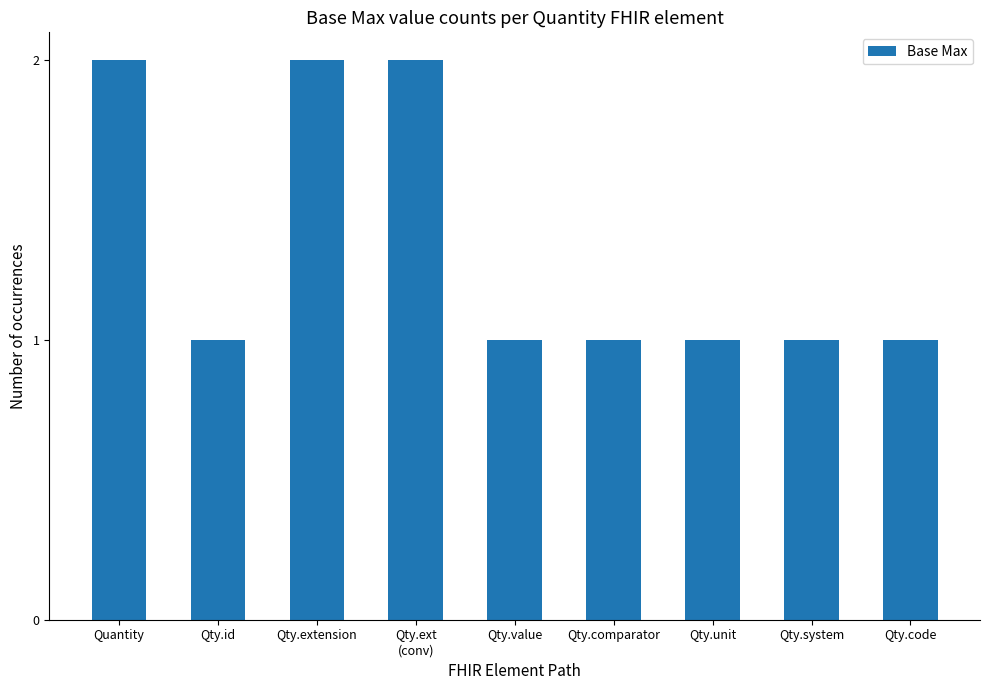

The value at Quantity is 3. True or false?

False